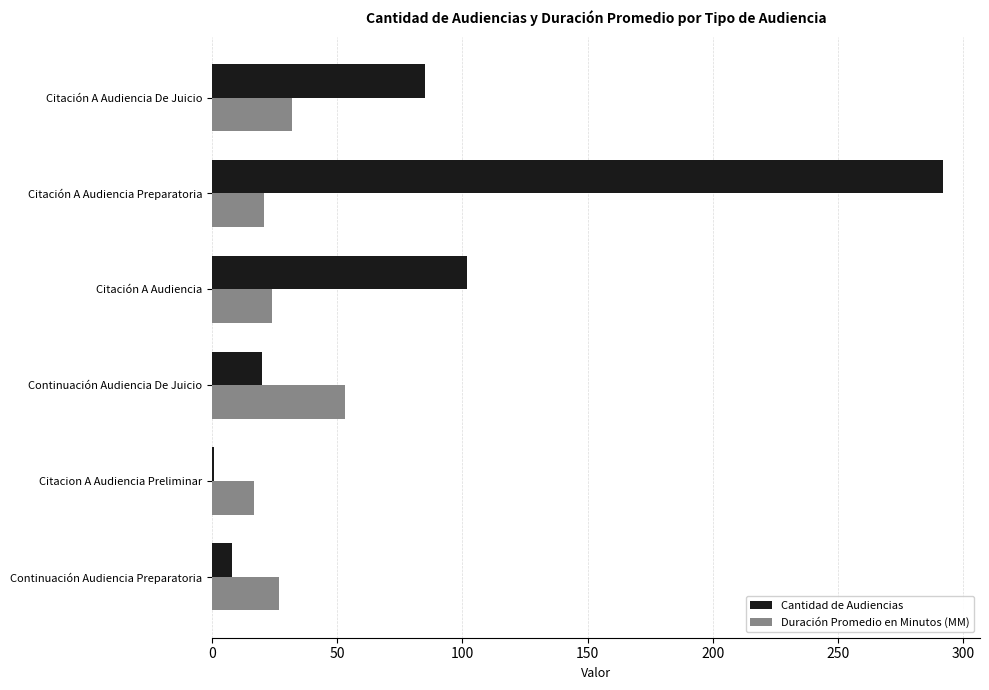

Is the value of Cantidad de Audiencias at Citacion A Audiencia Preliminar greater than the value of Duración Promedio en Minutos (MM) at Continuación Audiencia De Juicio?

No